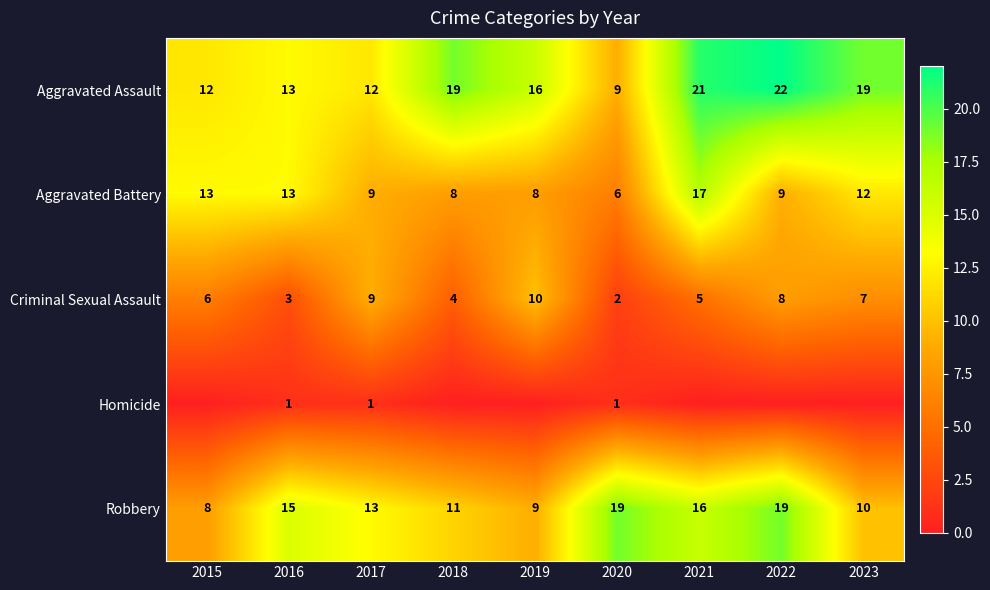

What is the sum of all Robbery values?

120